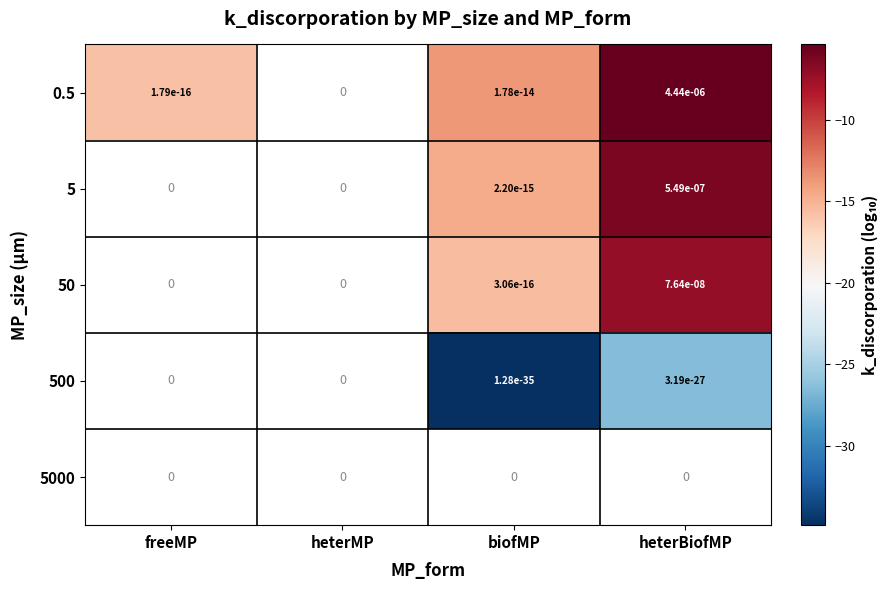

At how many categories does at least one series exceed -25?

3